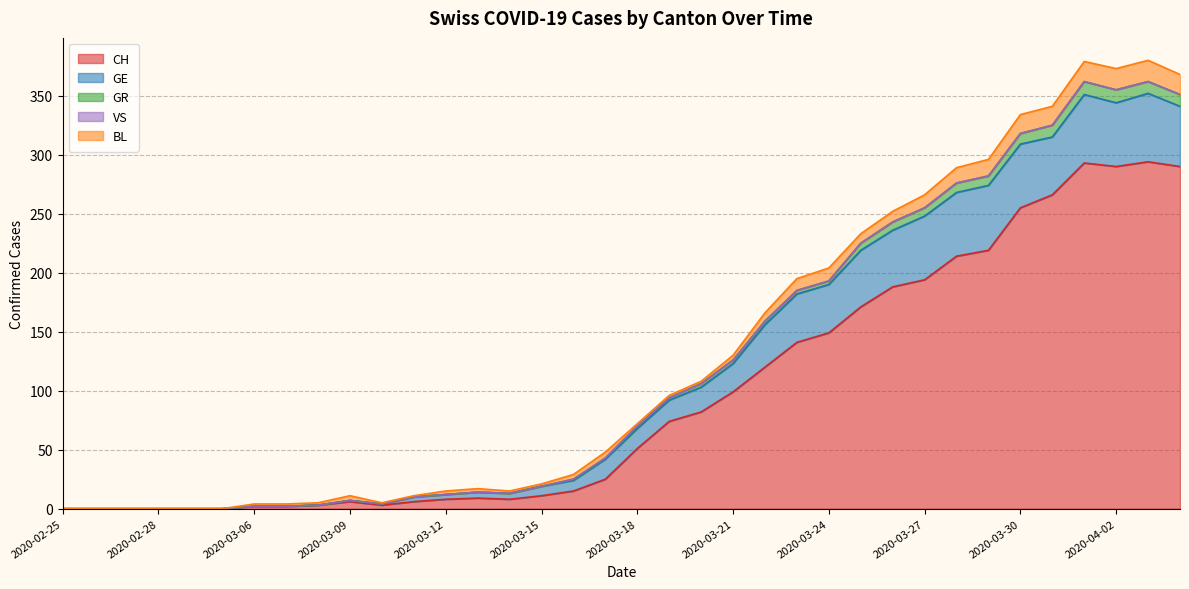

What is the greatest value displayed?

294